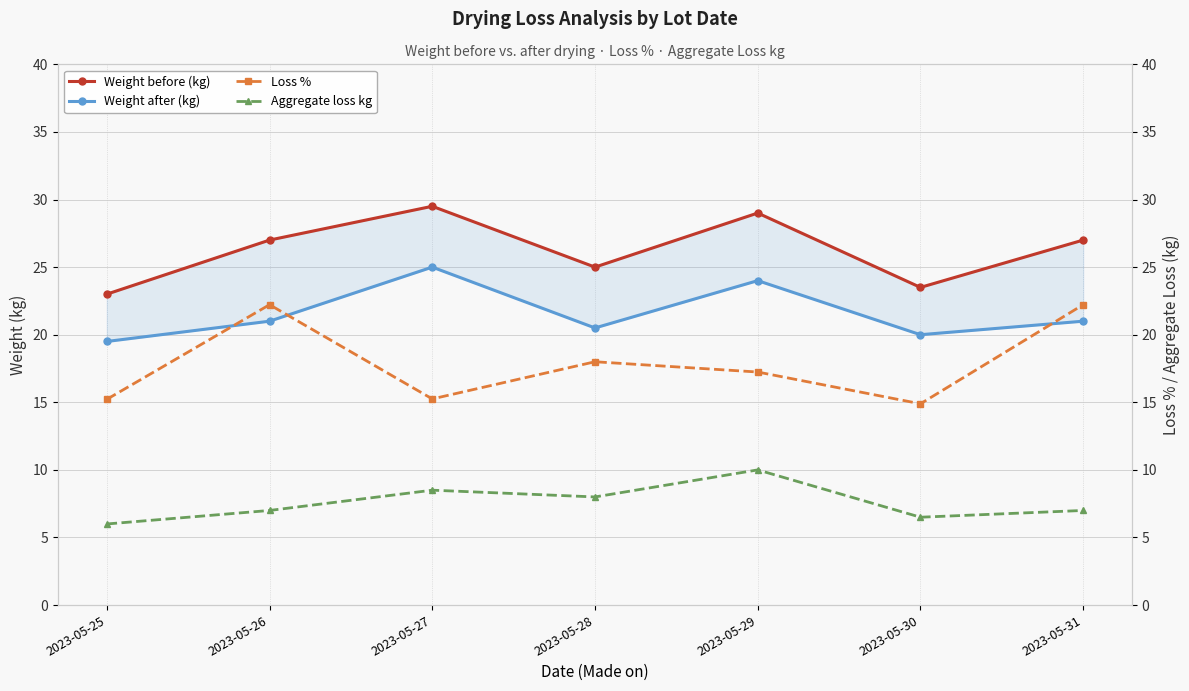

The value of Weight before (kg) at 2023-05-31 is 36.3. True or false?

False